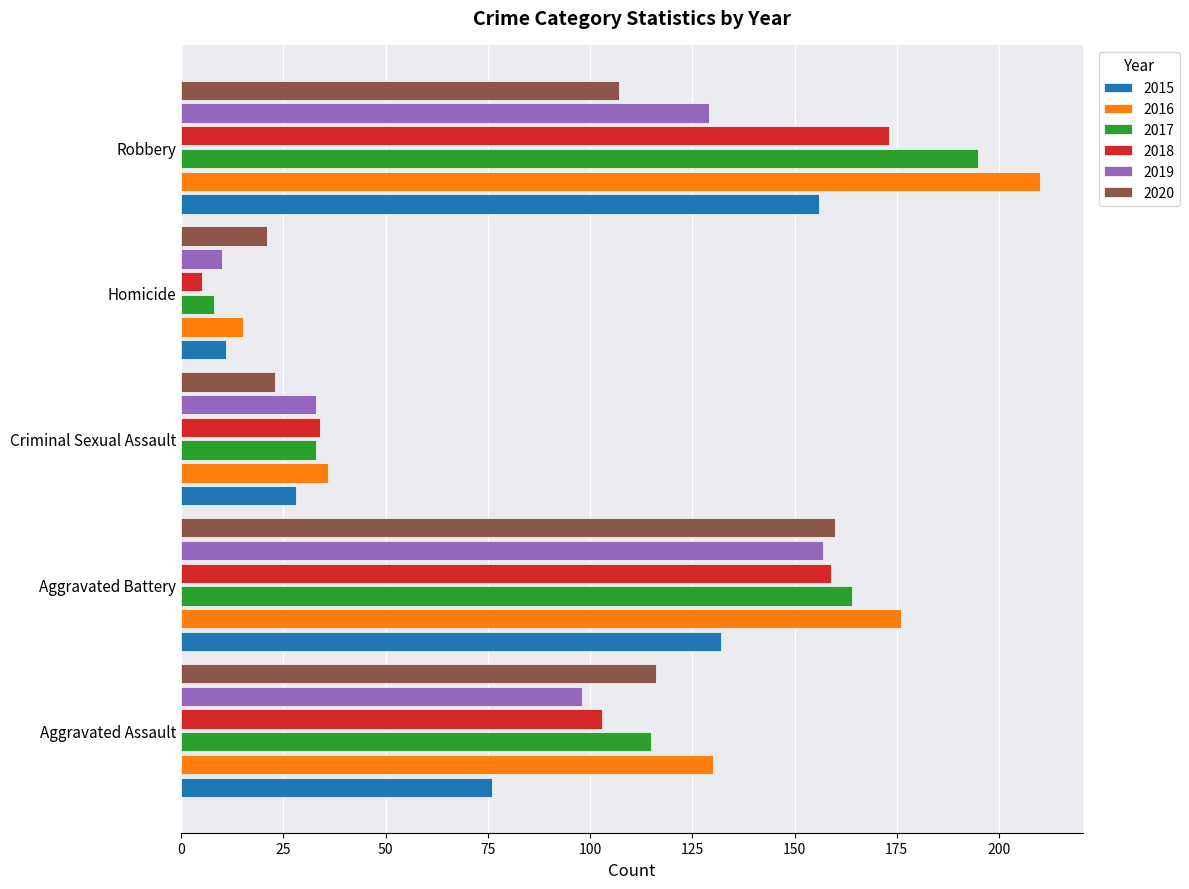

At which label is 2016 closest to 112?

Aggravated Assault